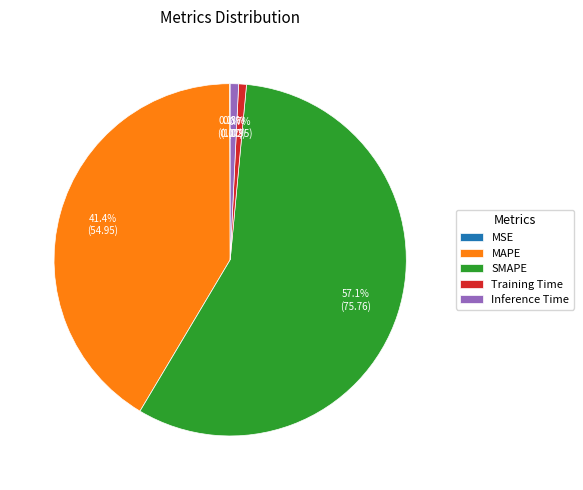

Which slice is the largest?

SMAPE